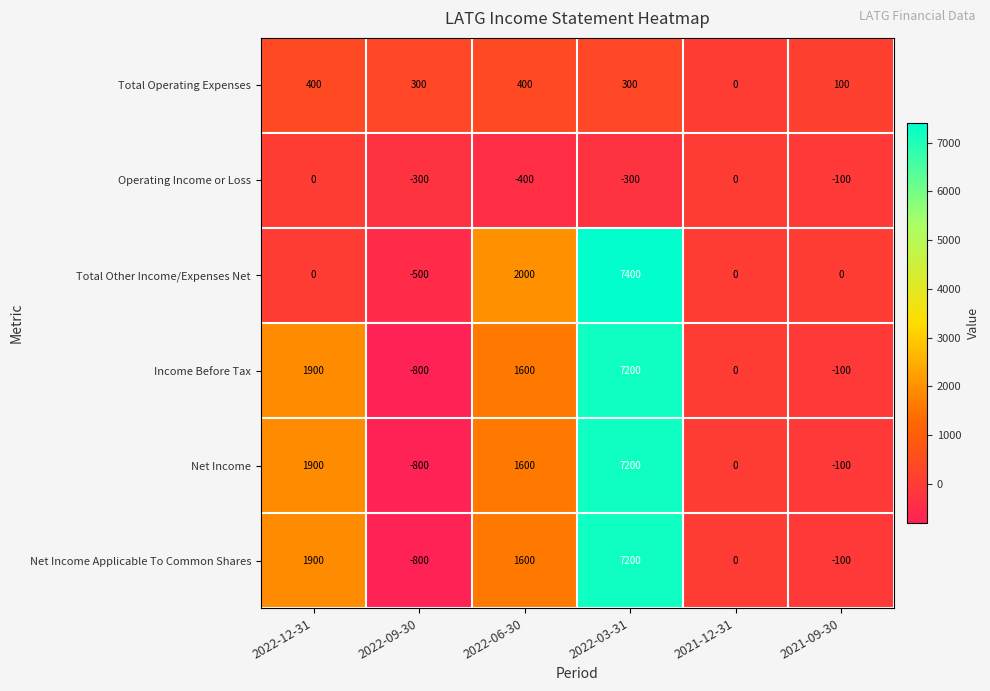

What is the difference between the Income Before Tax values at 2022-09-30 and 2021-12-31?

800